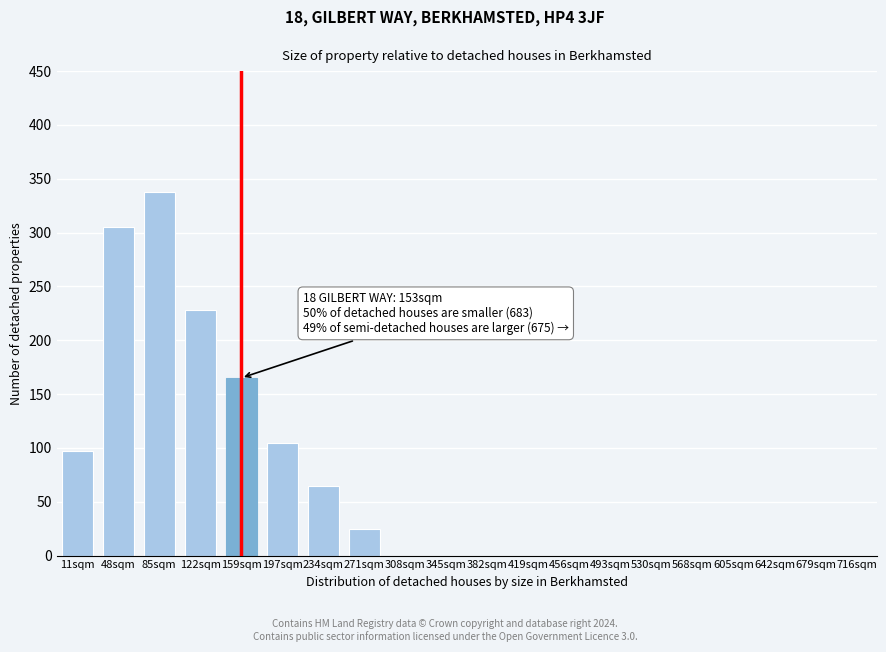

Reading right to left, extract all data points from this chart.

716sqm=0	679sqm=0	642sqm=0	605sqm=0	568sqm=0	530sqm=0	493sqm=0	456sqm=0	419sqm=0	382sqm=0	345sqm=0	308sqm=0	271sqm=25	234sqm=65	197sqm=105	159sqm=165	122sqm=228	85sqm=338	48sqm=305	11sqm=97